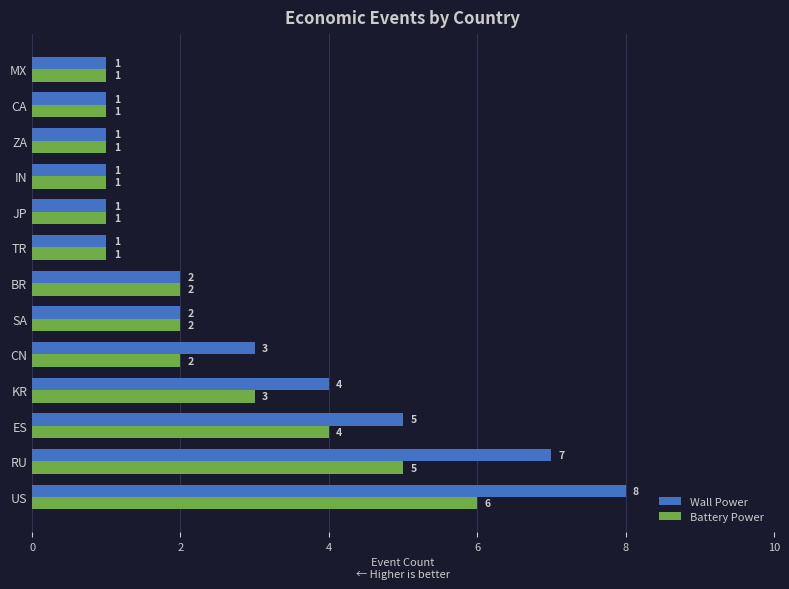

At which label does Wall Power reach its peak?

US